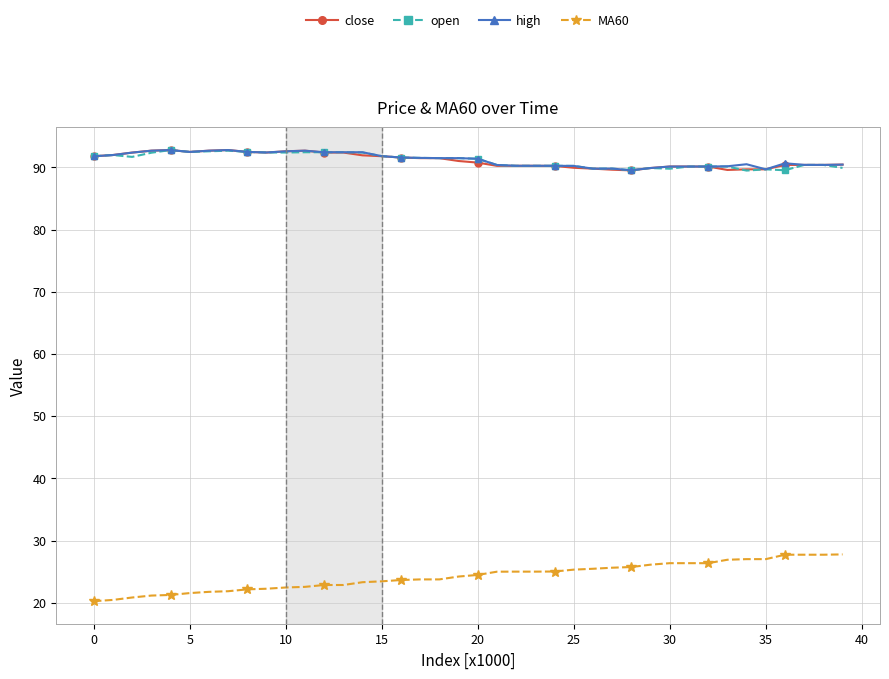

At how many categories does at least one series exceed 83?

40